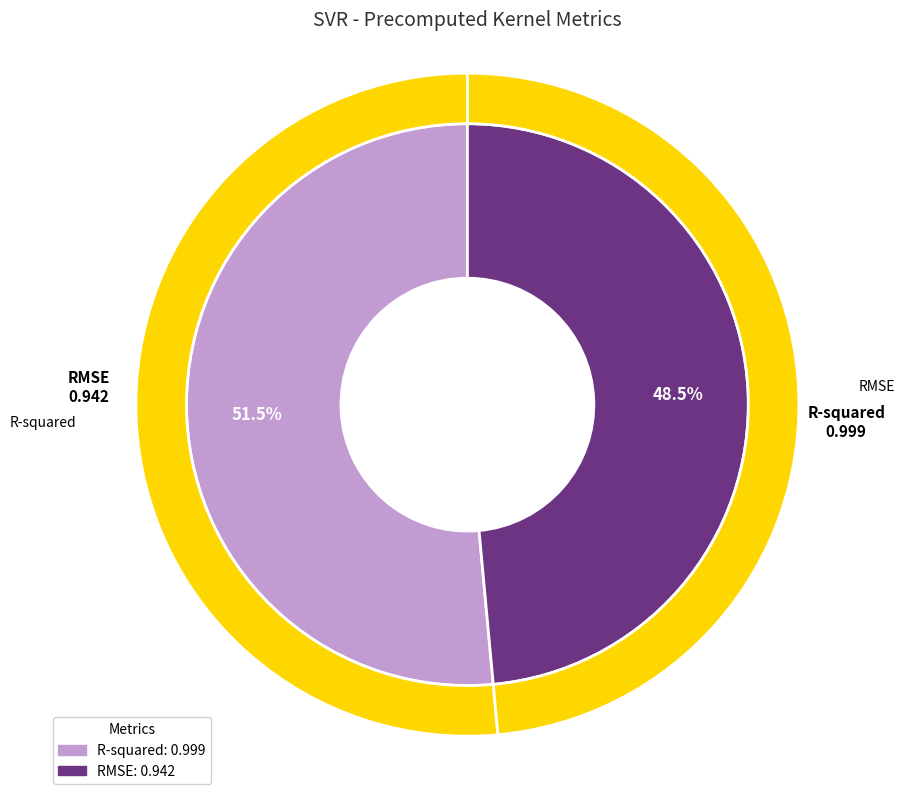

Rank the categories by value from lowest to highest.

RMSE, R-squared